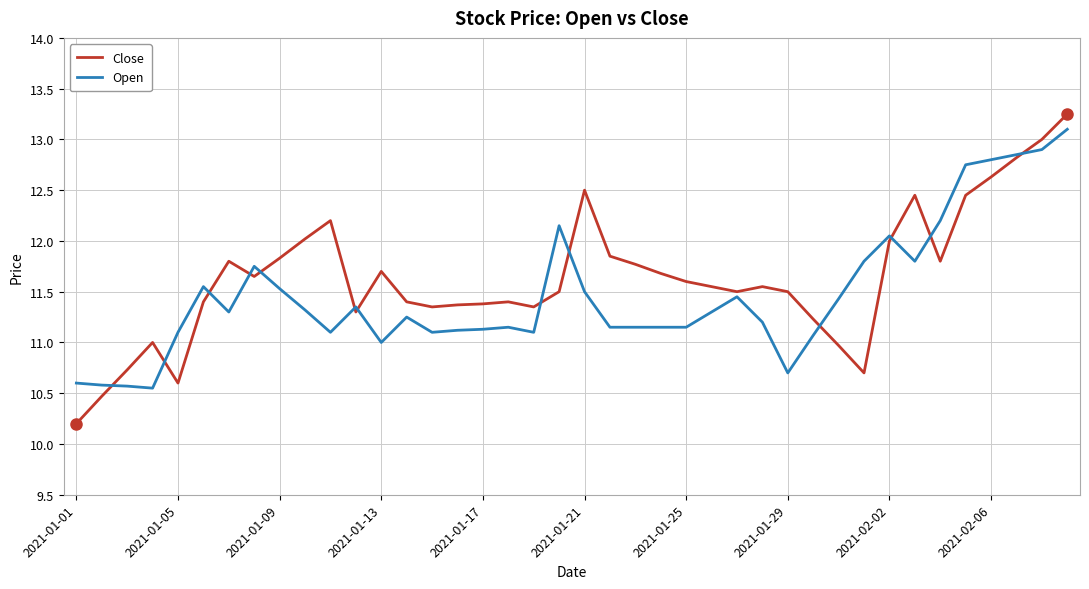

Which series has the widest spread of values?

Close